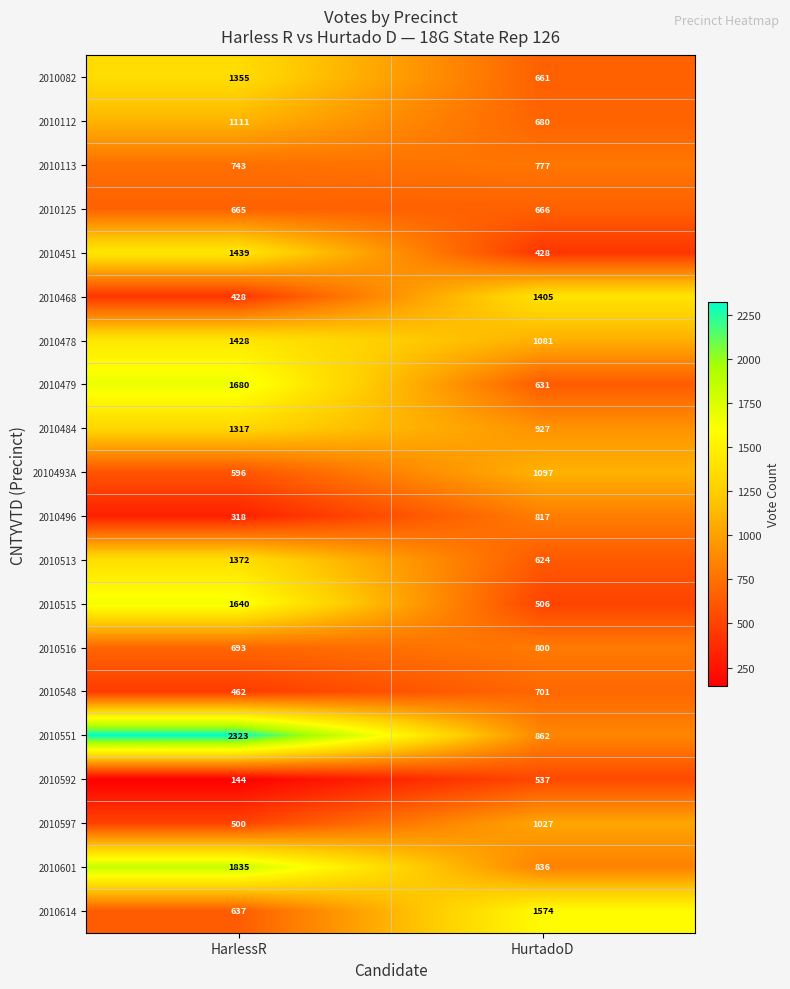

Between HarlessR and HurtadoD, which series saw the biggest shift?

2010551